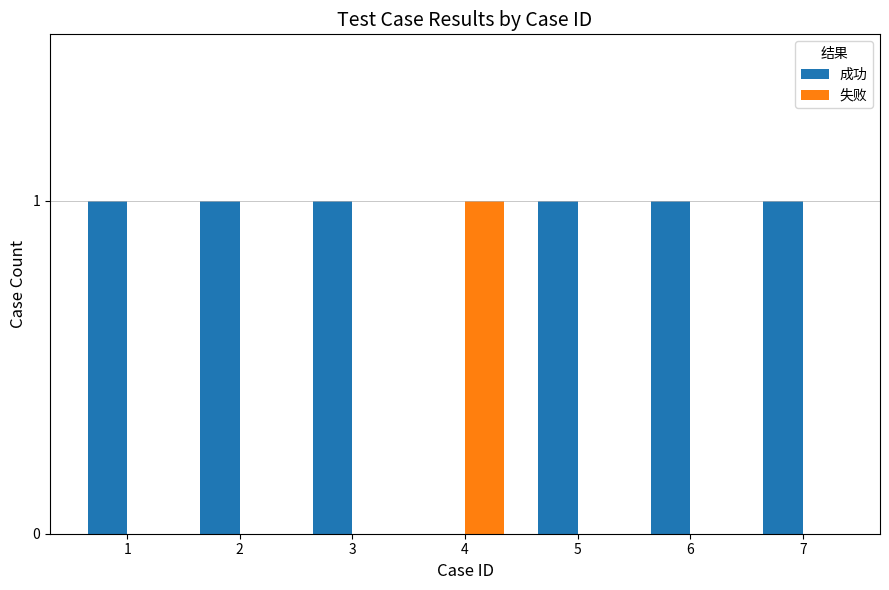

Reading left to right, list all the values displayed in this chart.

成功: 1	1	1	0	1	1	1
失败: 0	0	0	1	0	0	0